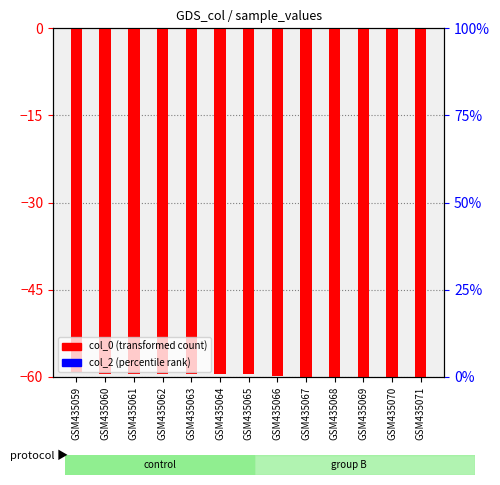

How many bars are there in total?

26